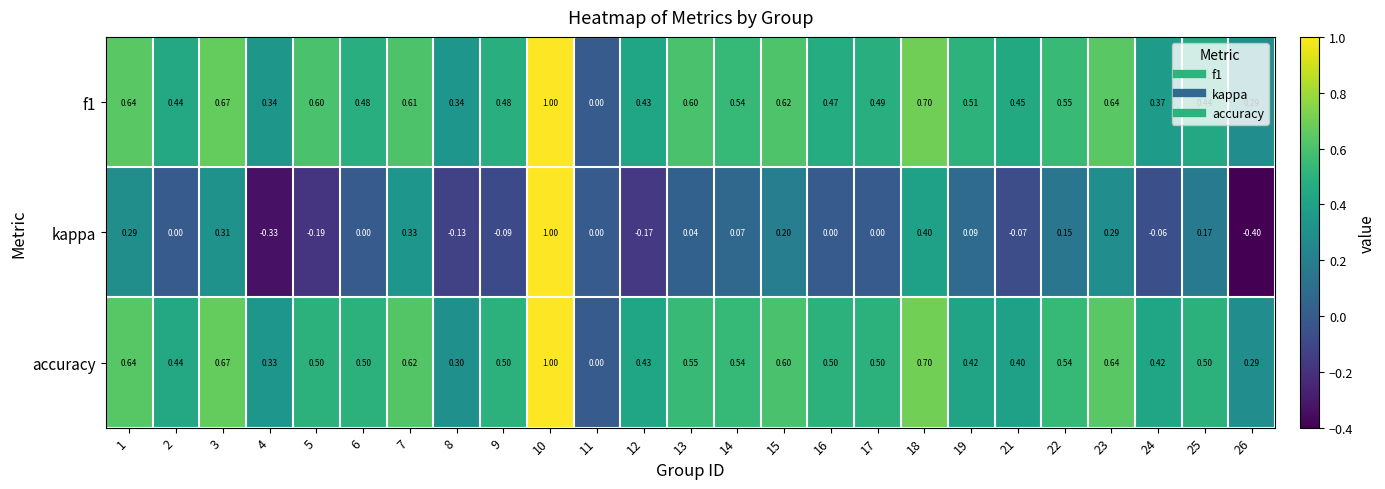

Which series has the widest spread of values?

kappa